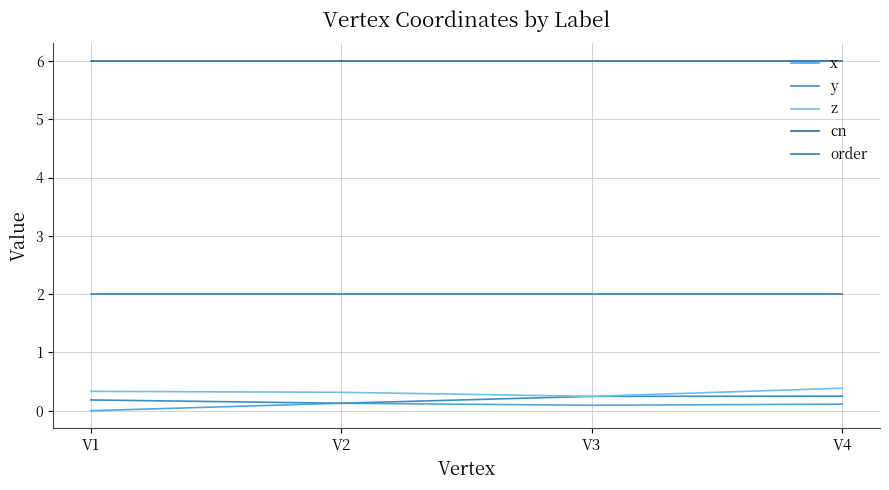

Which has a higher value, V2 or V1?

V2